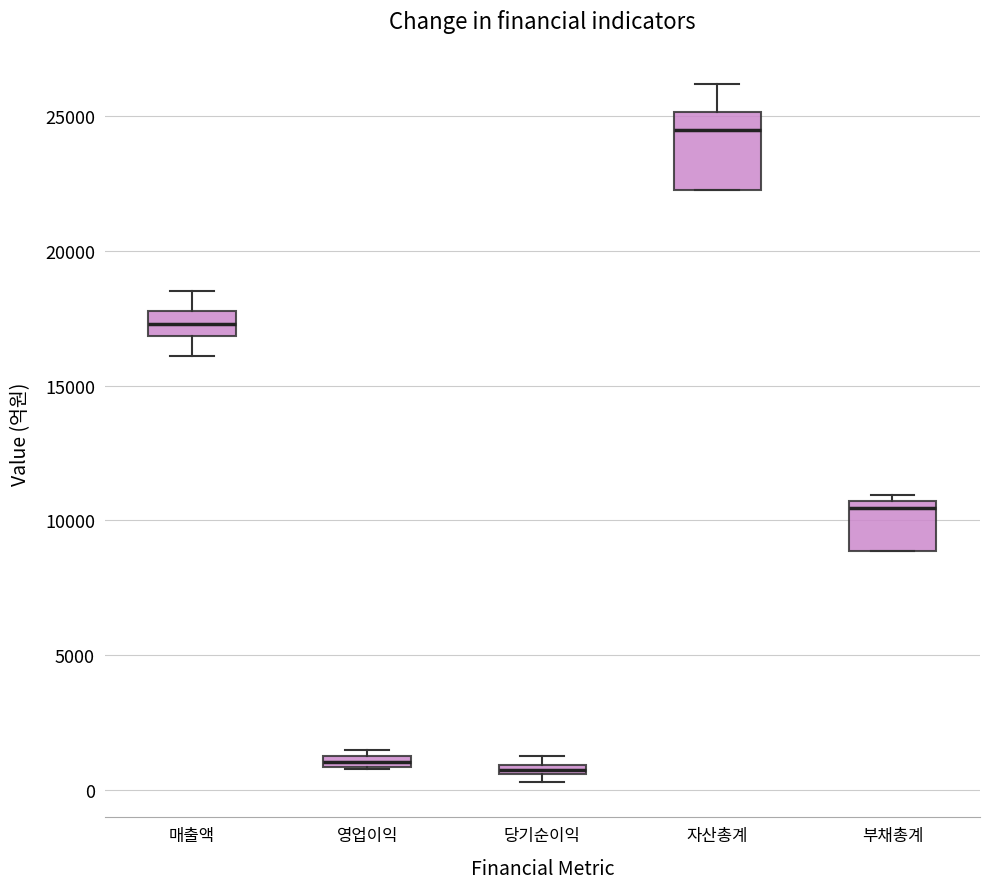

Where is the lower edge of the box for 부채총계 on the y-axis? The values are not printed on the chart, so give them approximately, as read against the axis.

9000